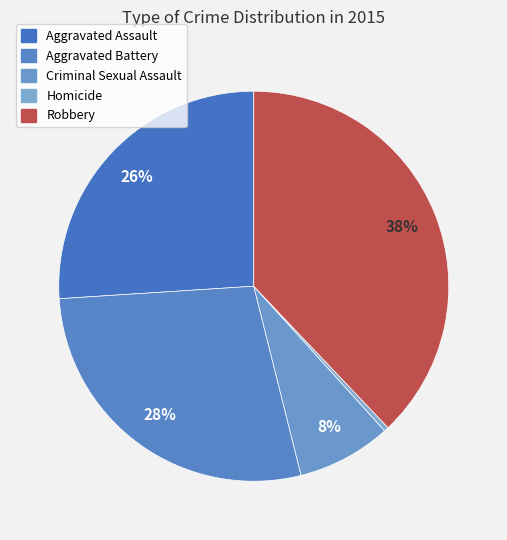

True or false: Criminal Sexual Assault accounts for 8% of the total.

True